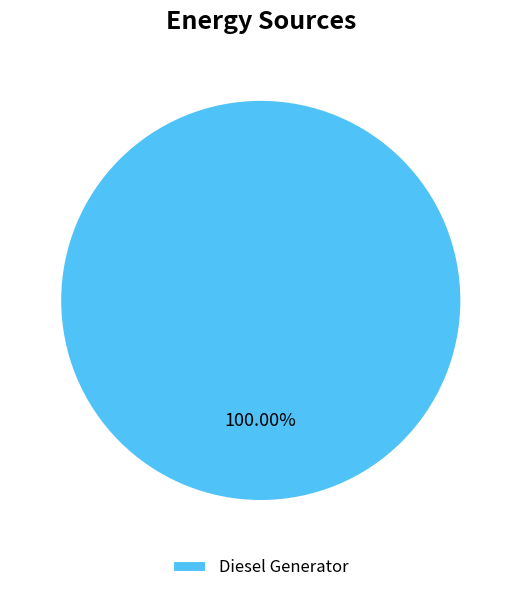

Does Diesel Generator account for over 50% of the chart?

Yes